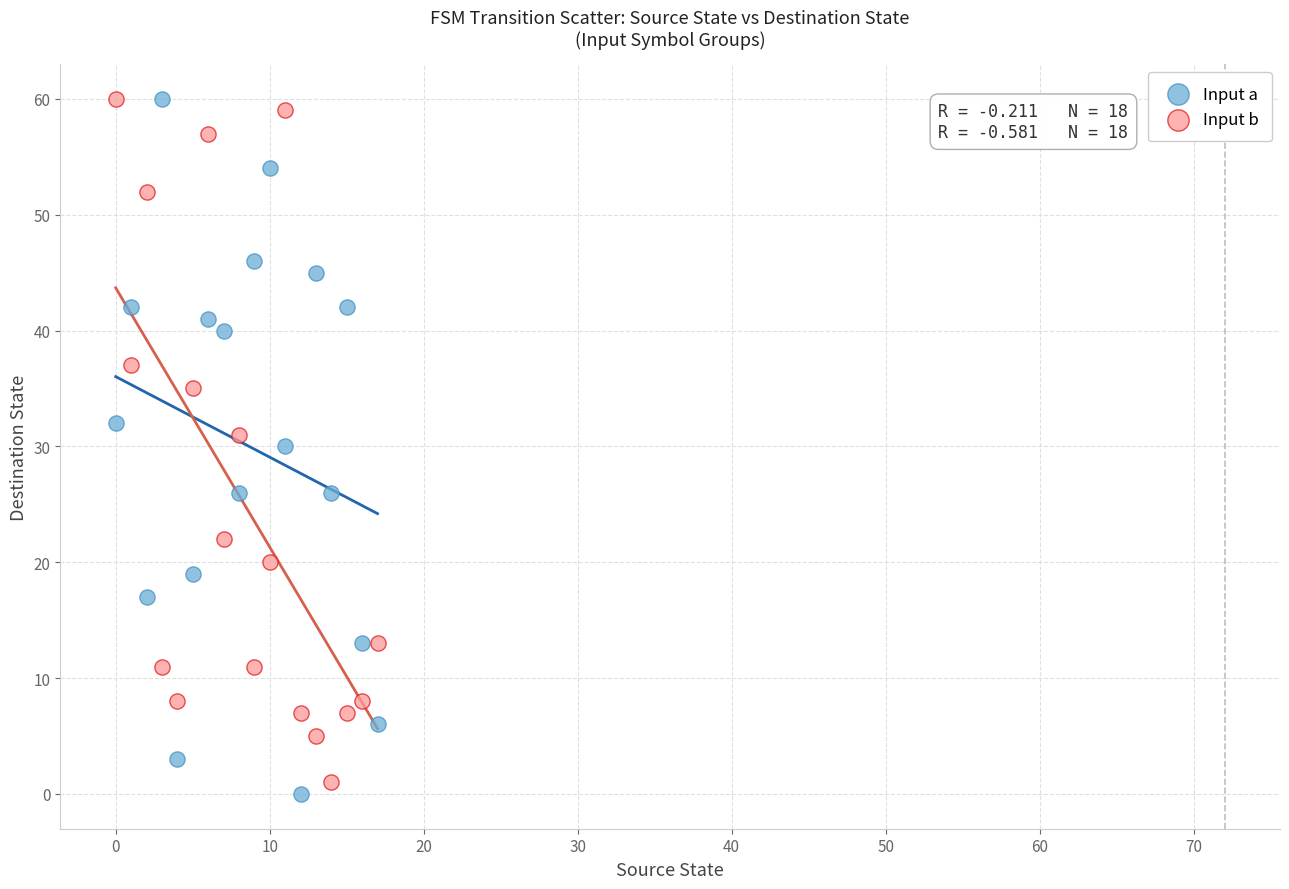

Across all data points, what is the range of Y values (max minus min)?

60